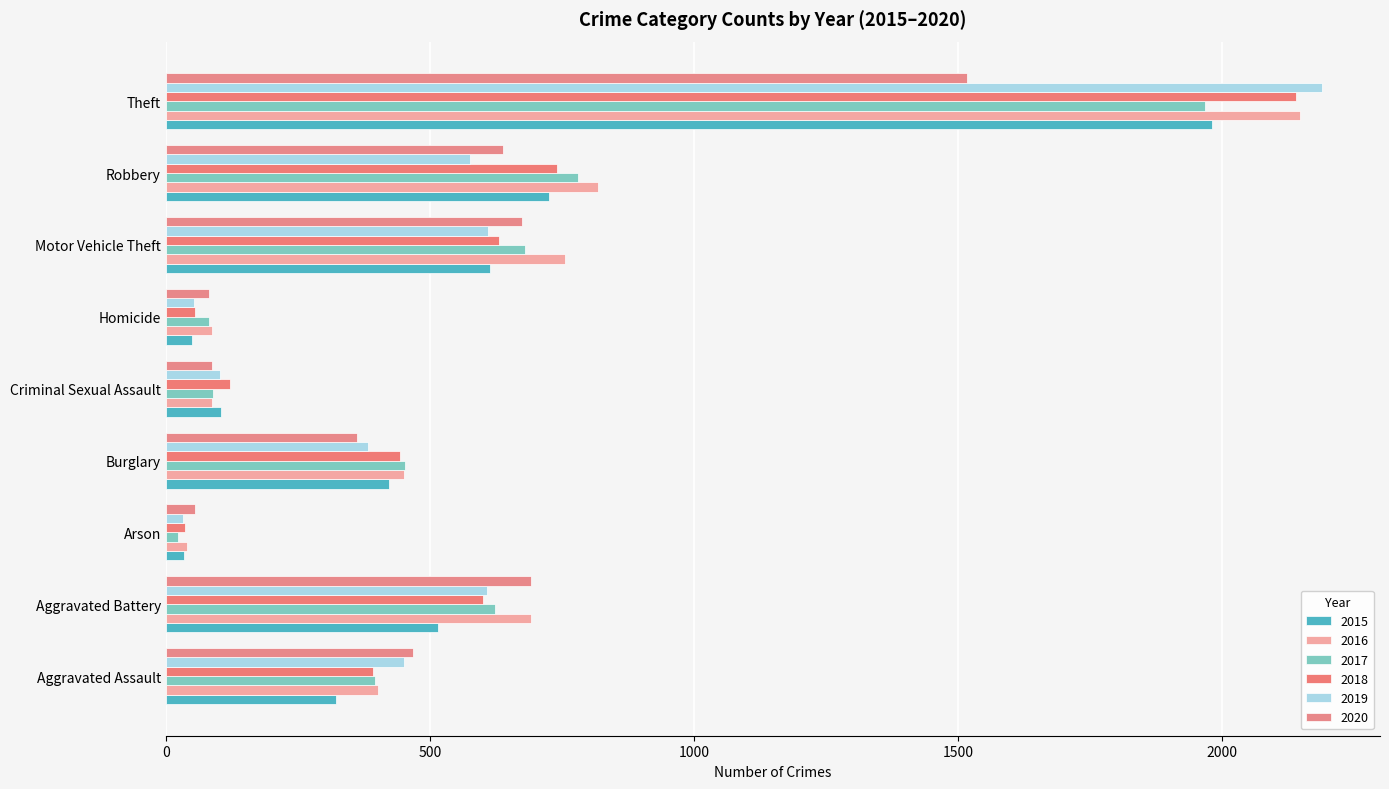

What are all the series names shown in the legend?

2015, 2016, 2017, 2018, 2019, 2020